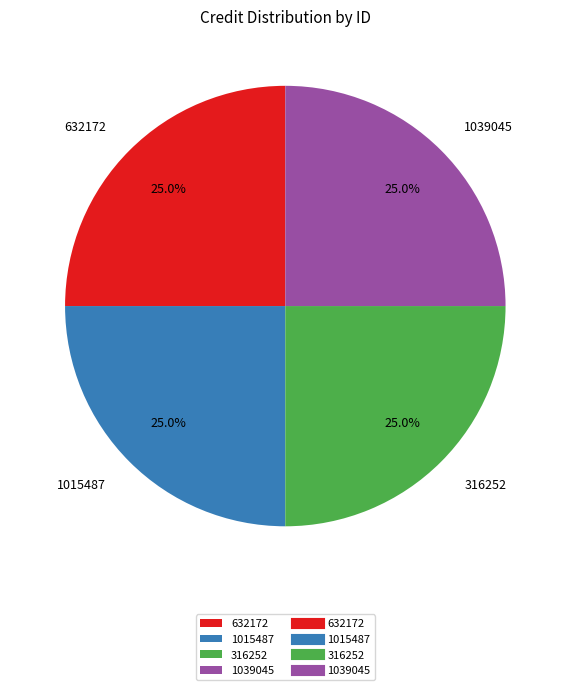

How many slices are in this pie chart?

4